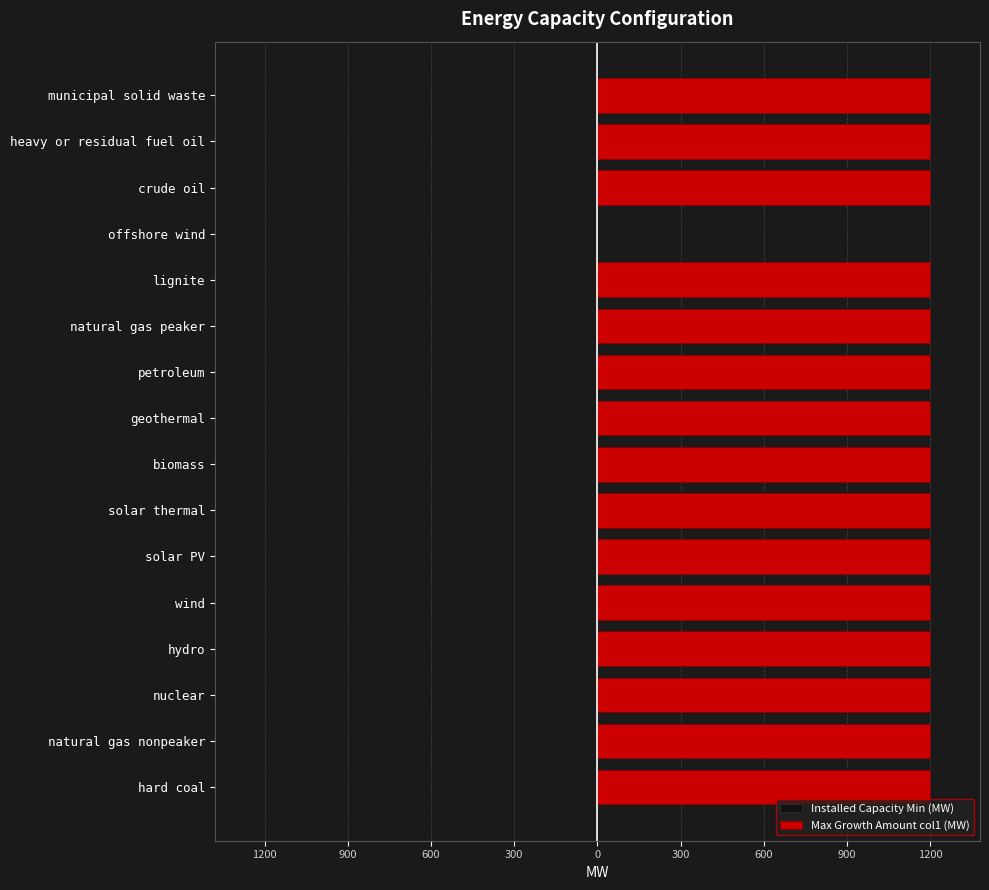

What is the greatest value displayed?

1200.0